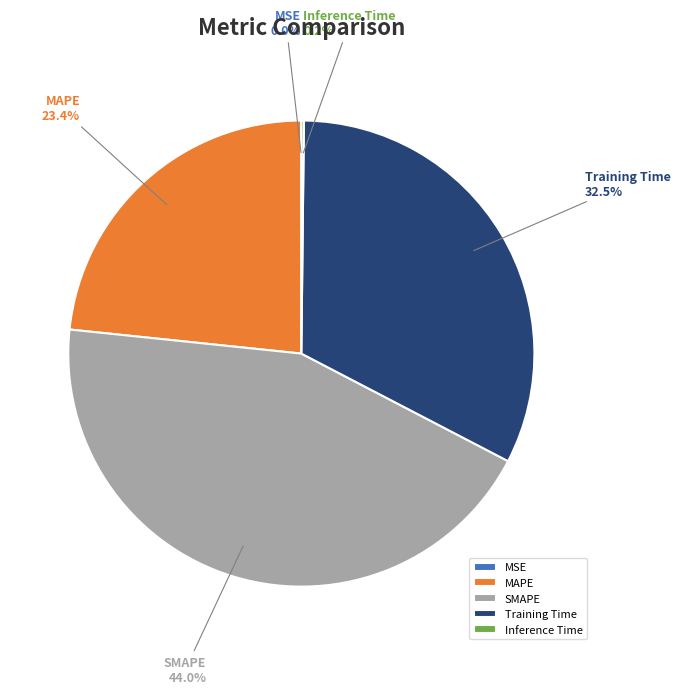

Is there any slice that represents more than half of the pie?

No